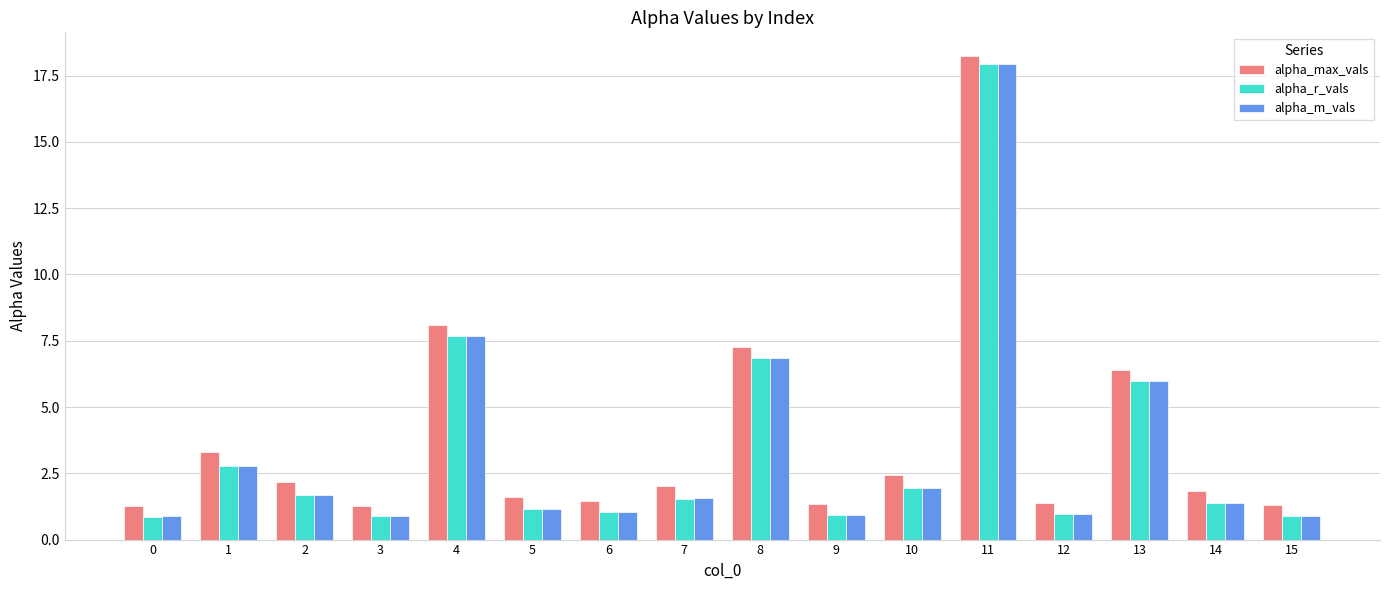

What is the total value across all series at 1?

8.9